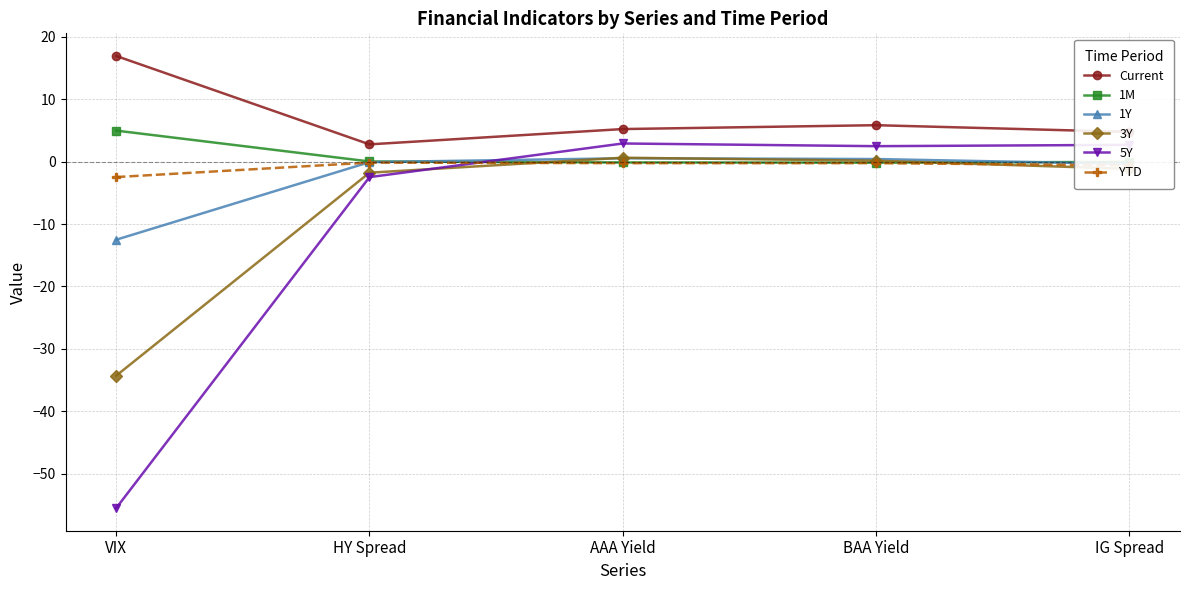

How many lines are shown in the chart?

6